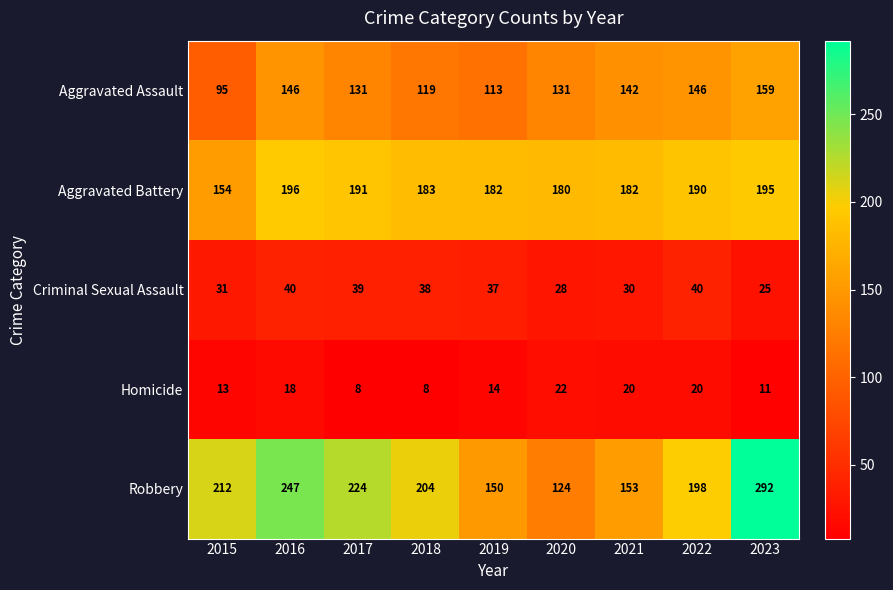

What is the difference between the maximum and minimum values in the Aggravated Battery series?

42